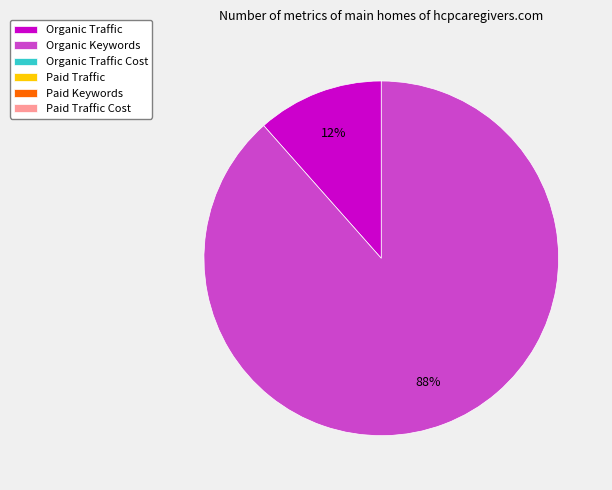

Does any single category account for the majority?

Yes